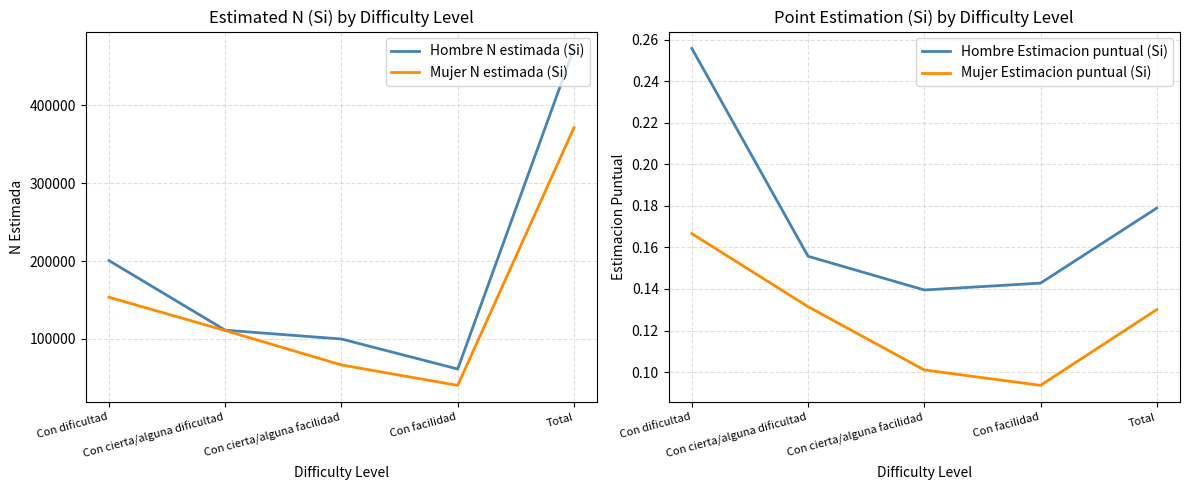

True or false: Hombre Estimacion puntual (Si) and Mujer N estimada (Si) intersect in this chart.

False